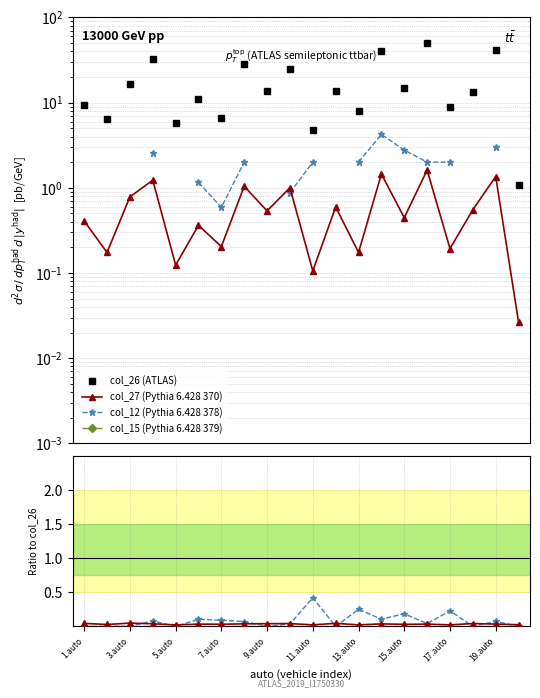

True or false: col_15 and col_27 intersect in this chart.

False